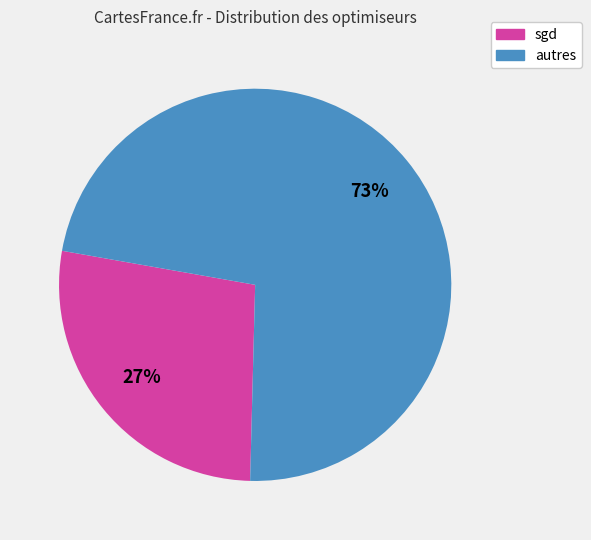

How many slices are in this pie chart?

2